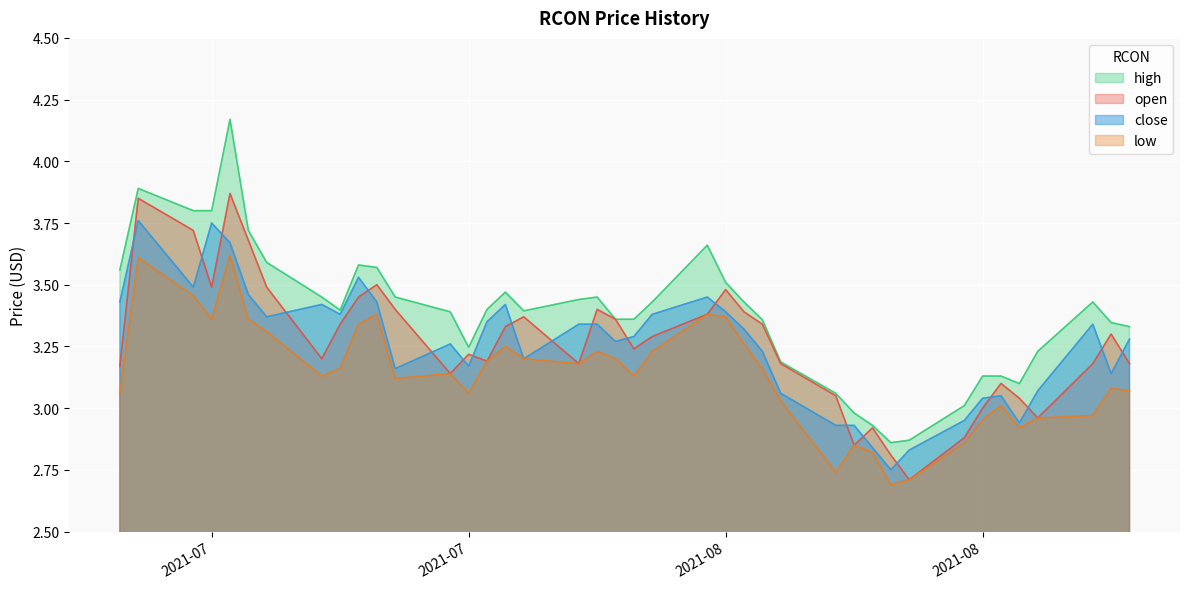

What is the approximate value of high at 2021-08-16?

3.1